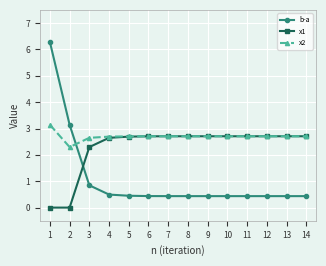

What is the value of the x1 point at the 12th from the left?

2.7